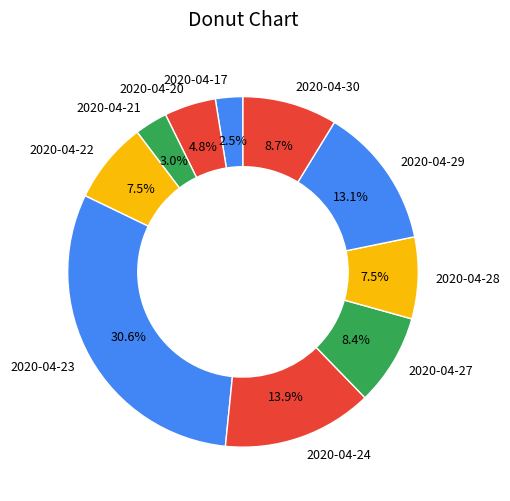

What is the ratio of the value at 2020-04-21 to the value at 2020-04-17?

1.2